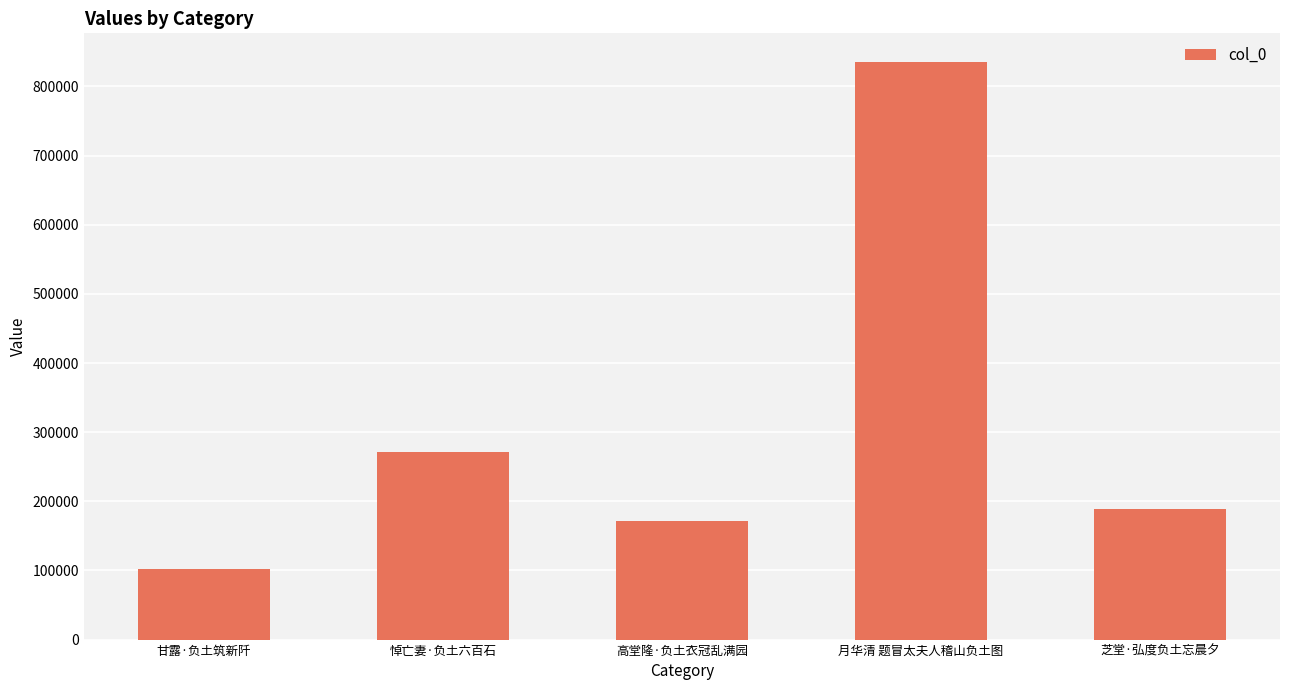

The chart shows a value of 188683 at 芝堂·弘度负土忘晨夕. True or false?

True